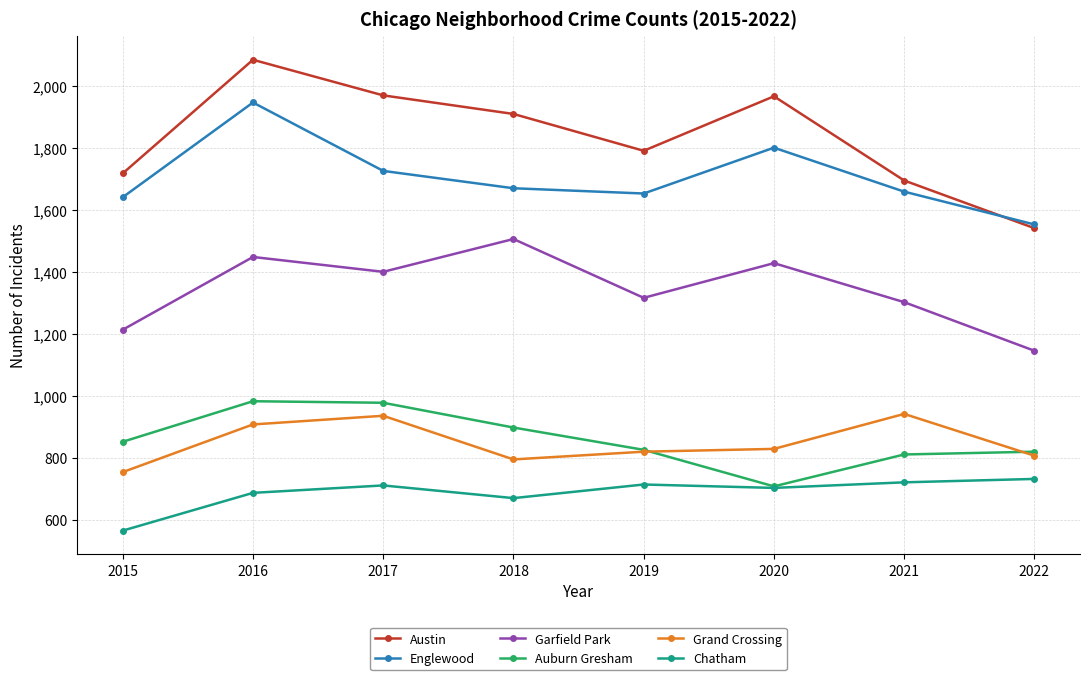

What is the spread (max minus min) of values at 2021?

975